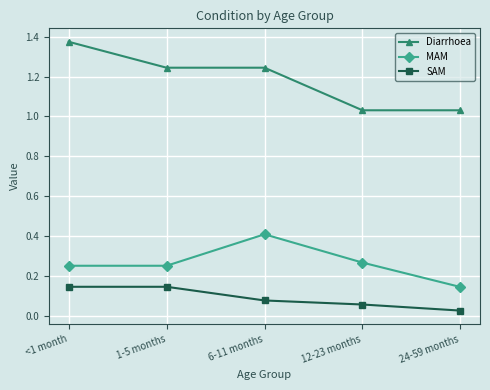

Does the chart have visible grid lines?

Yes